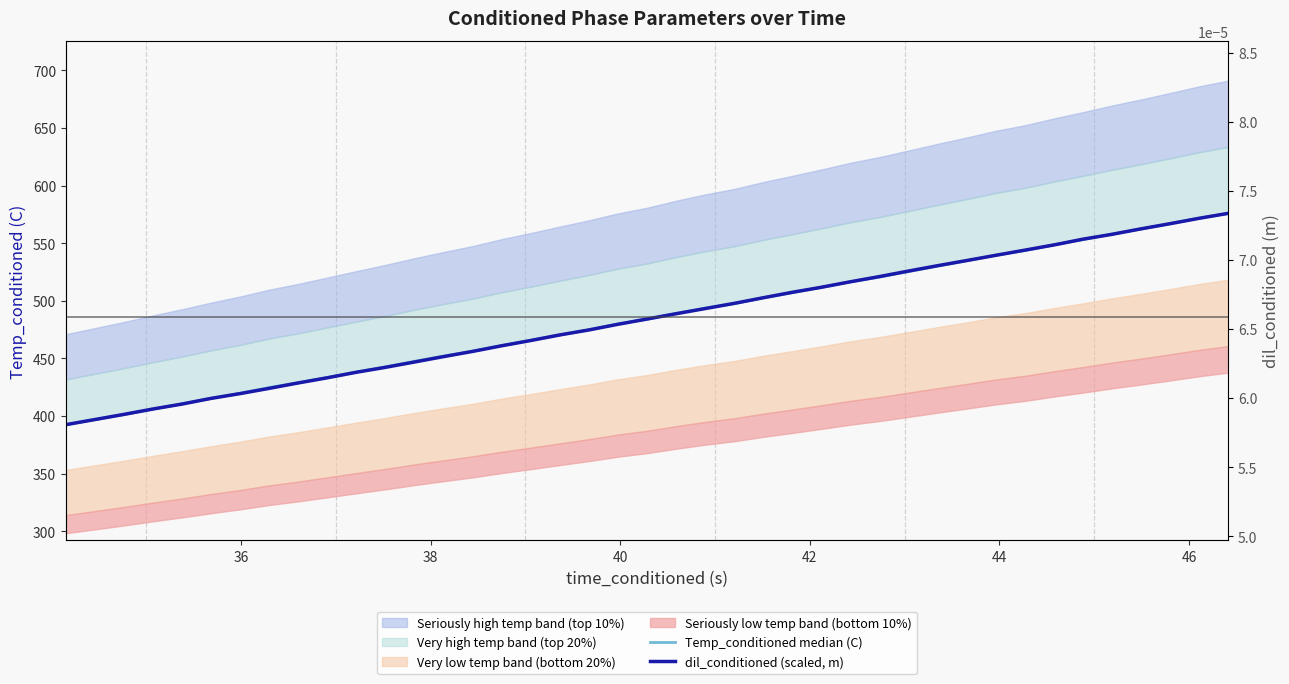

Is it true that dil_conditioned (scaled, m) equals 163.5 at 8?

False